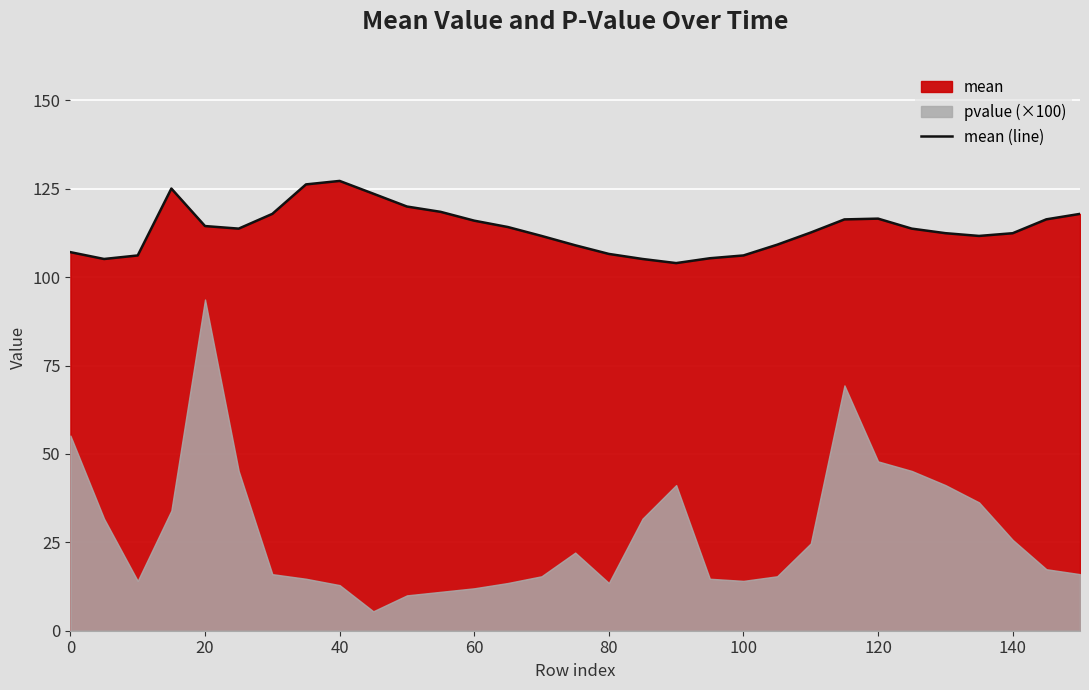

True or false: mean (line) has a value of 116.0 at 60.

True